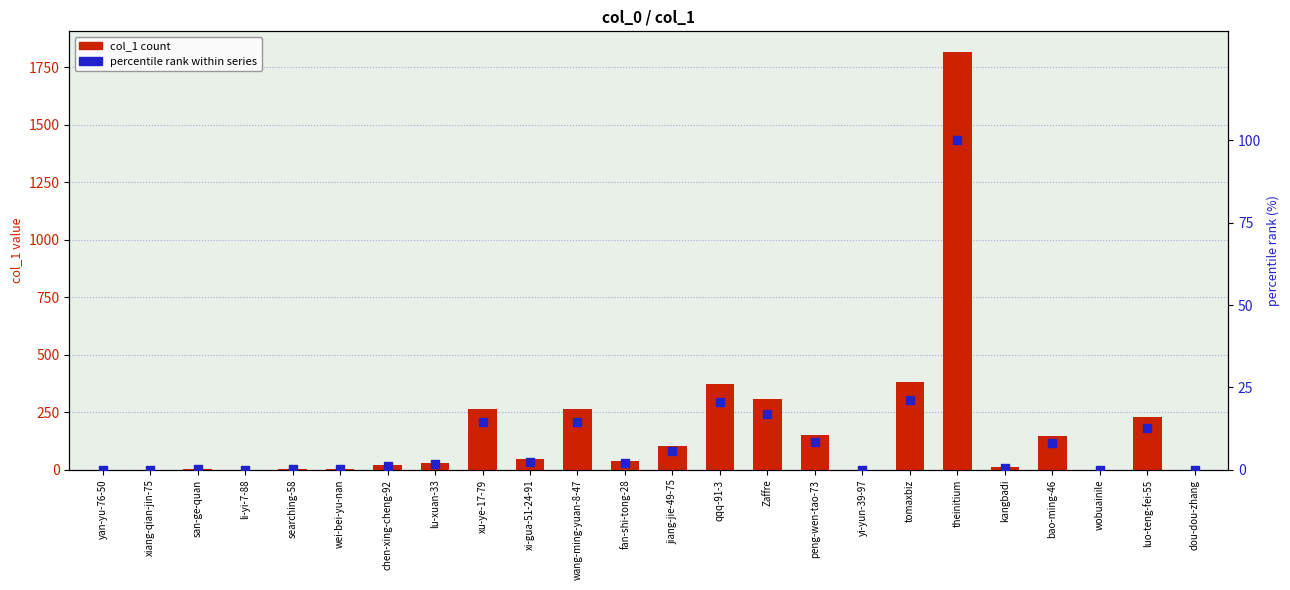

Which series has the largest Y range (max minus min)?

col_1 count